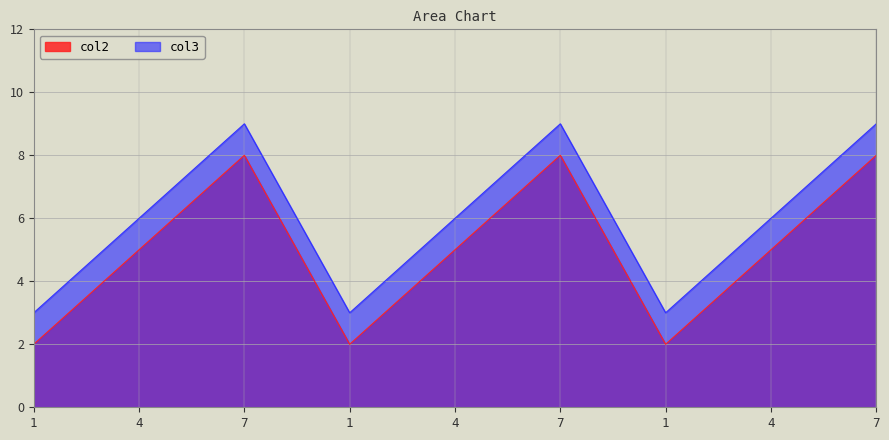

Is it true that col2 equals 3 at 4?

False